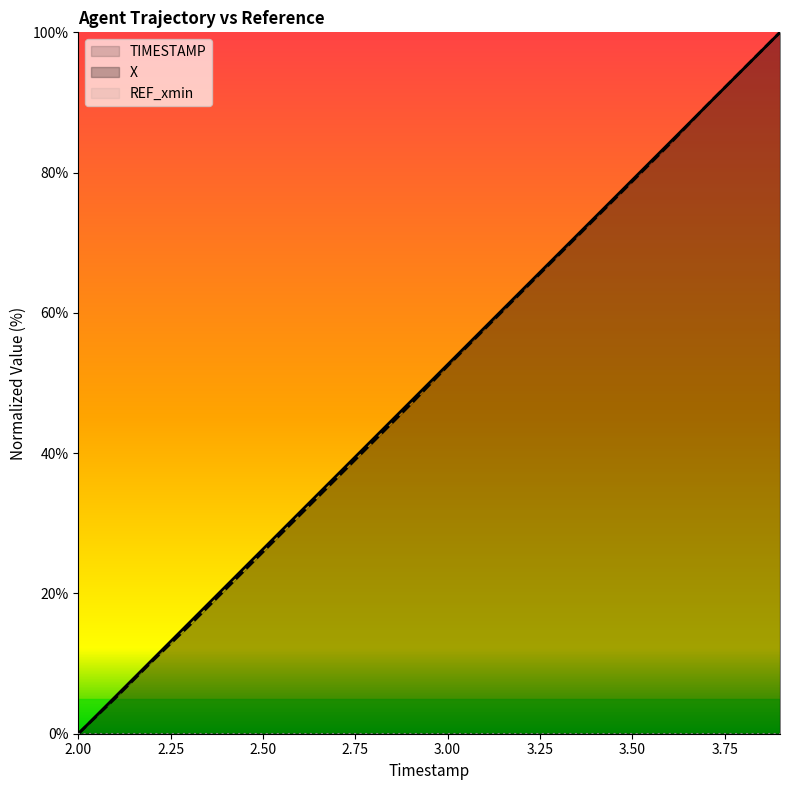

What is the spread (max minus min) of values at 3.3?

0.2